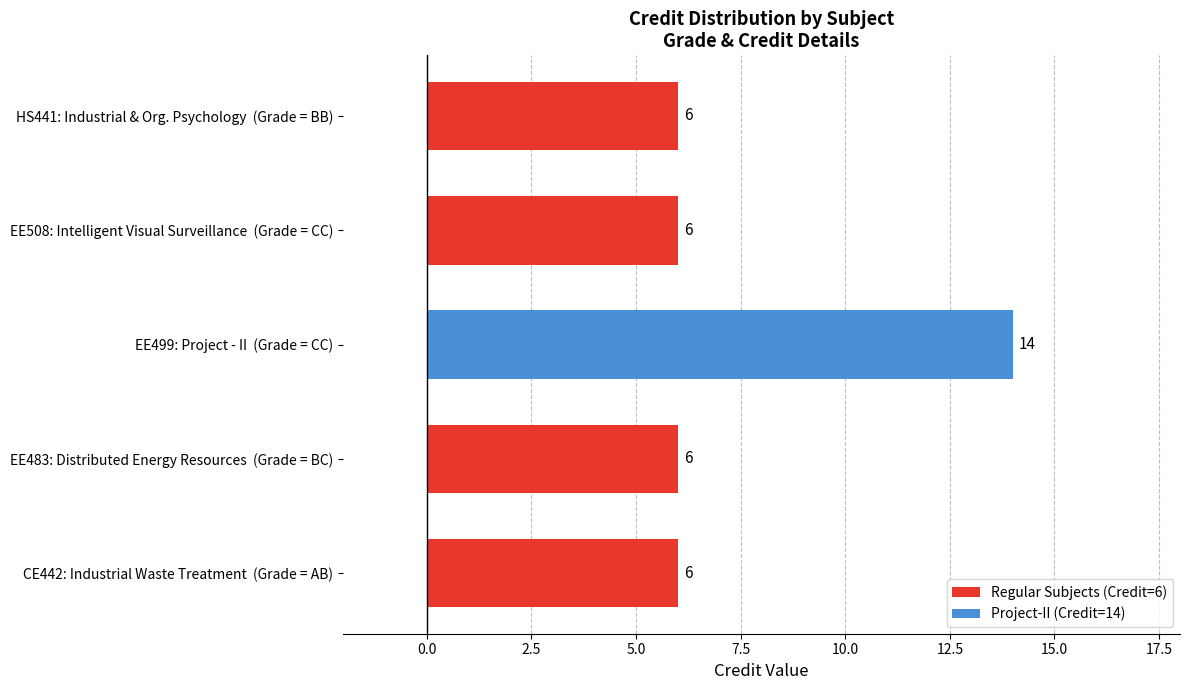

Count the values in the range 6 to 7.

4